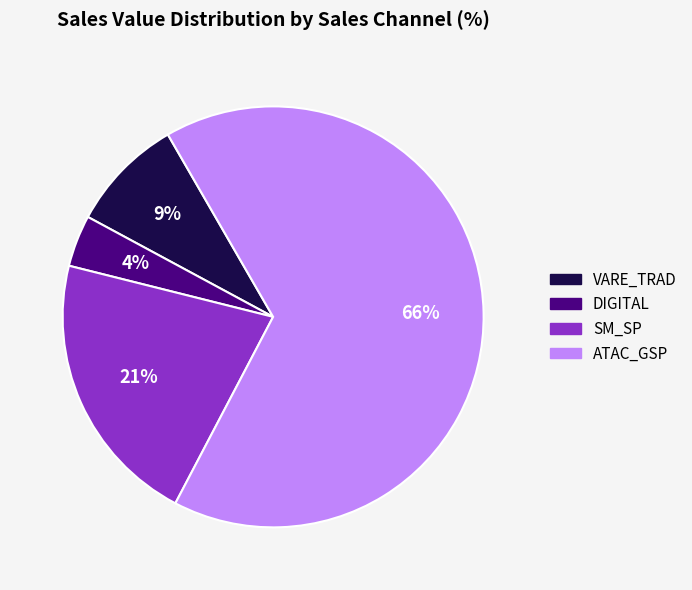

How many segments does this pie chart have?

4